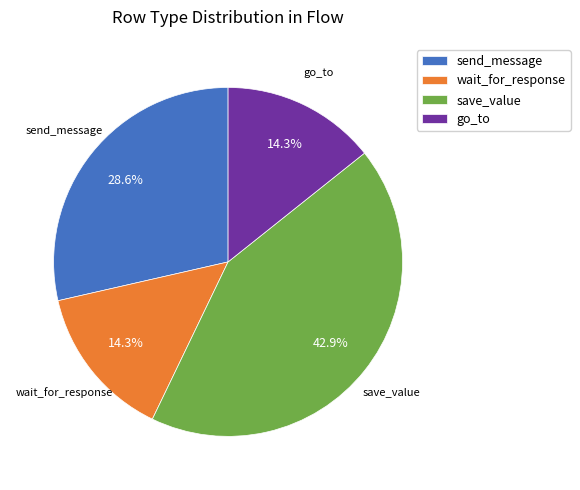

To the nearest percent, what is the combined percentage of wait_for_response and send_message?

43%